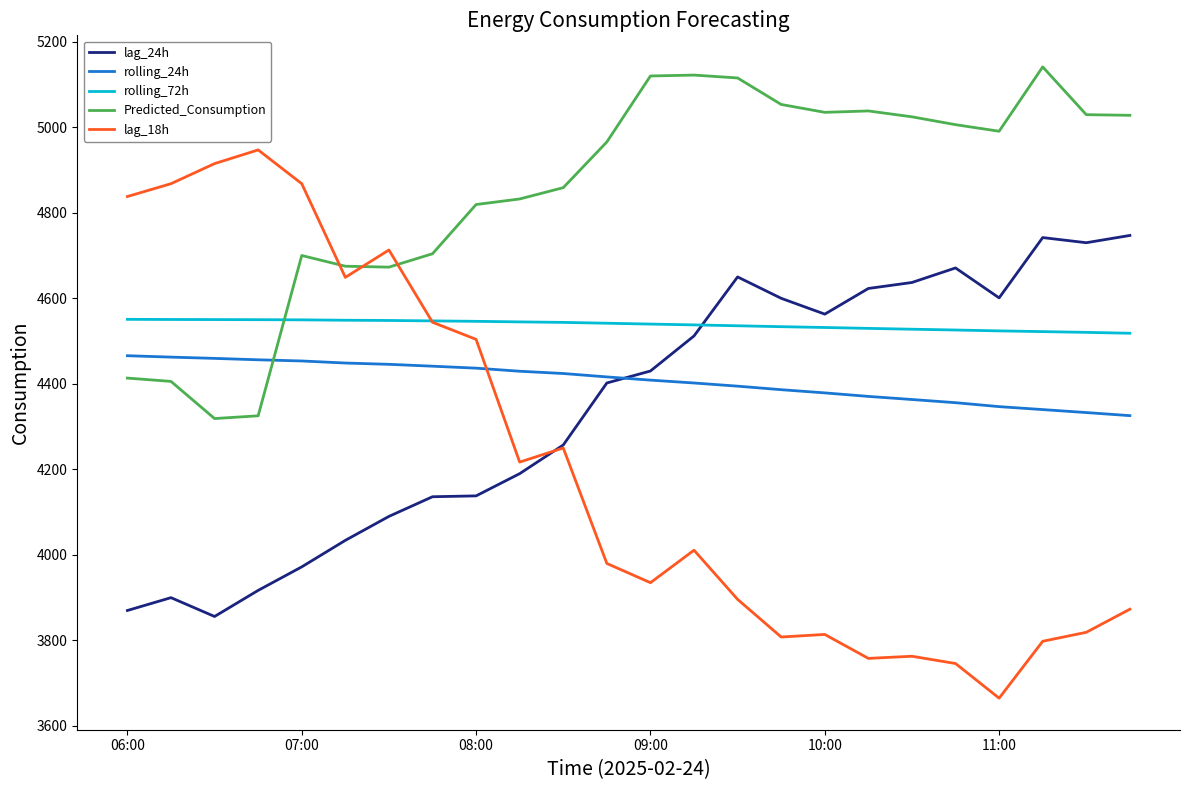

What is the lowest value of the lag_24h series?

3856.0